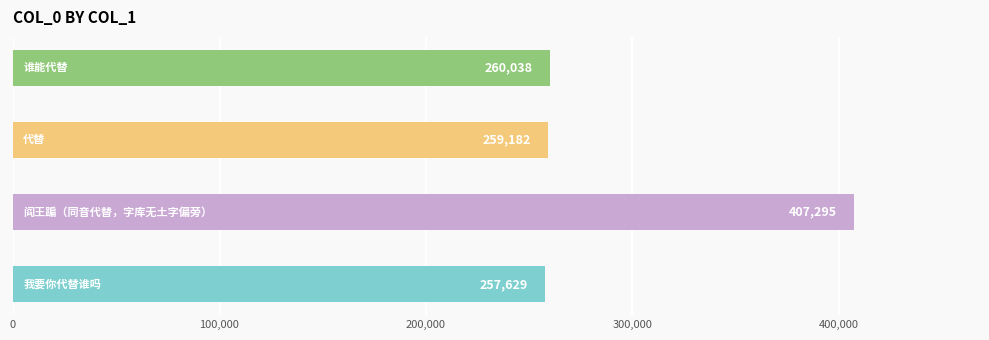

Count the number of categories in the chart.

4